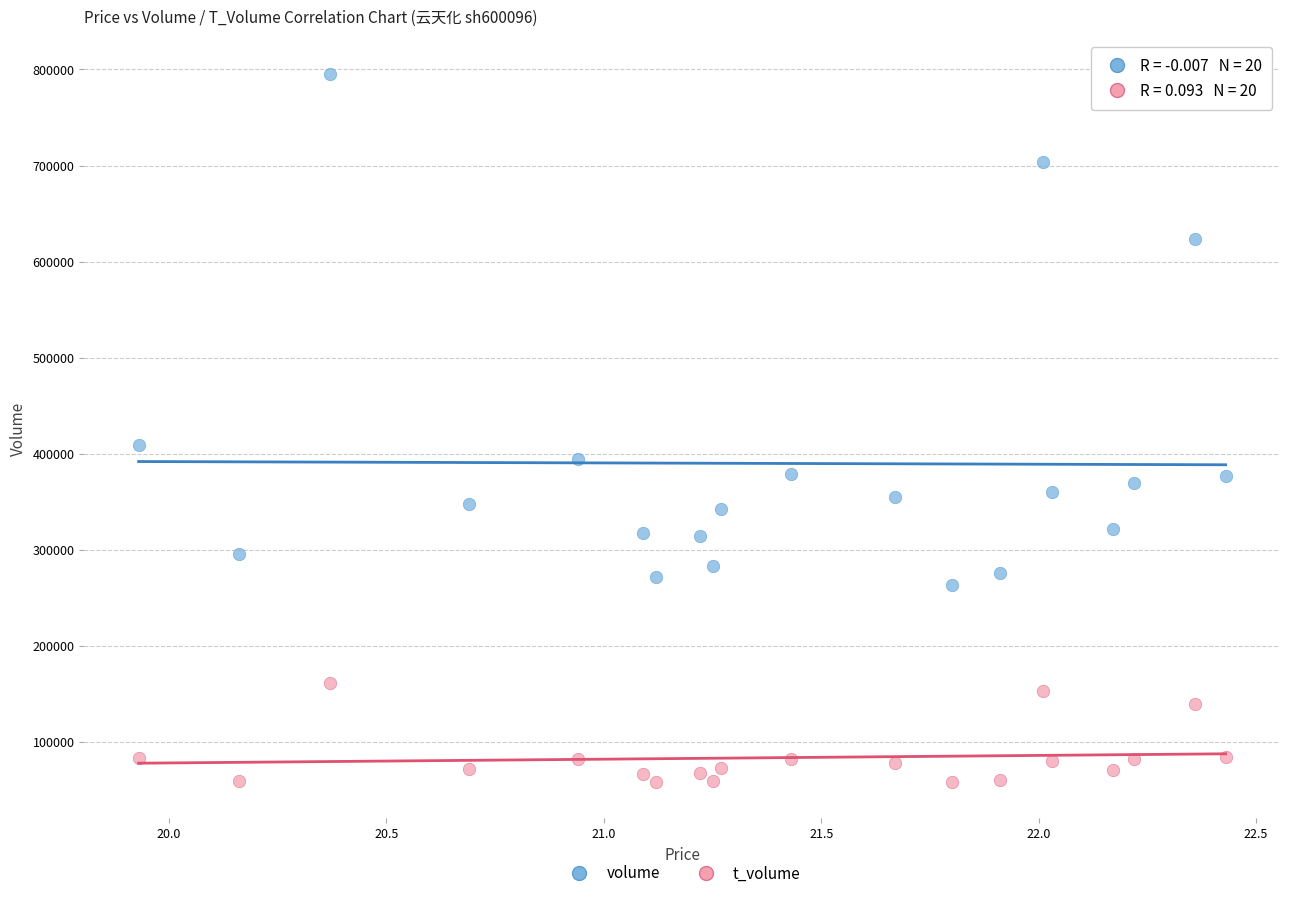

Across all data points, what is the range of Y values (max minus min)?

737005